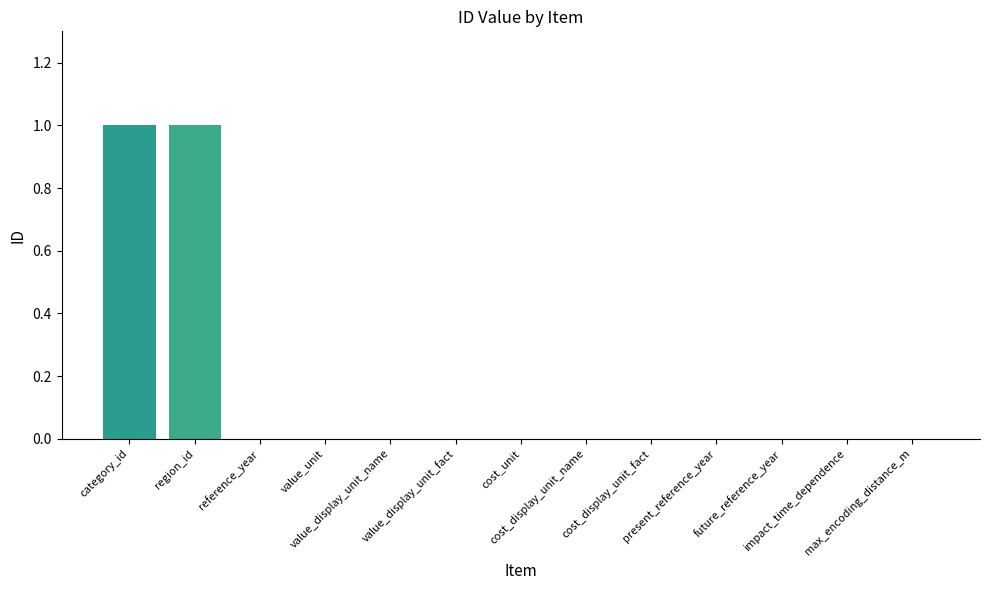

Reading left to right, what are all the values shown in this chart?

1	1	0	0	0	0	0	0	0	0	0	0	0